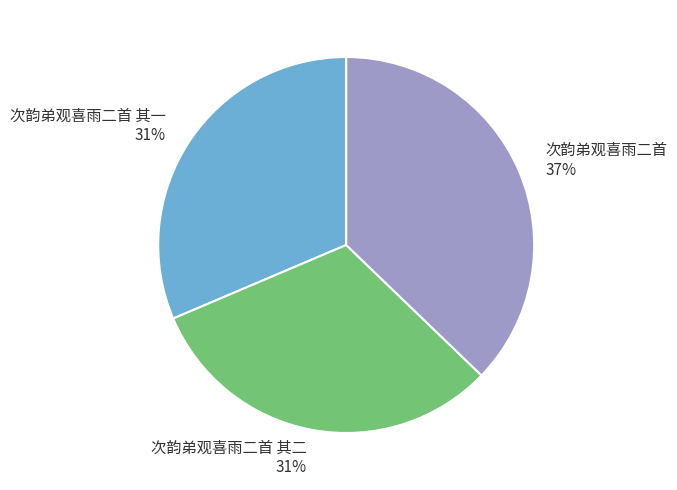

Is there any slice that represents more than half of the pie?

No